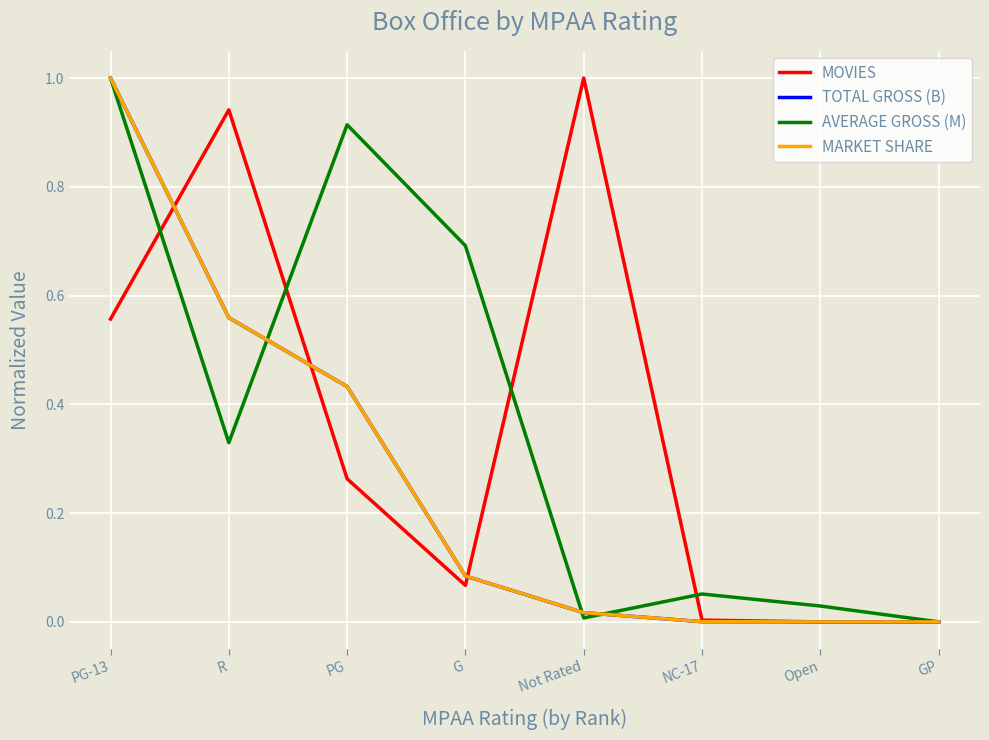

Between Not Rated and GP, which series saw the biggest shift?

MOVIES